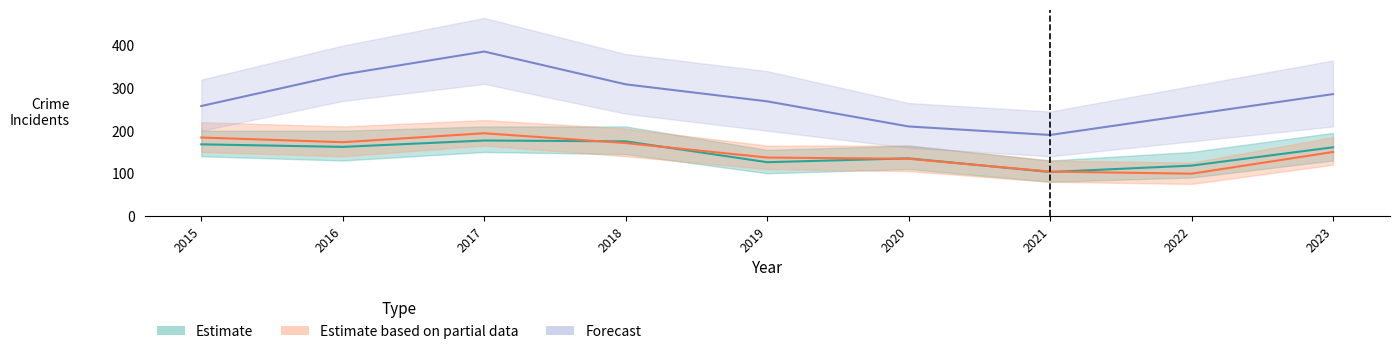

Between 2016 and 2020, which series saw the biggest shift?

Forecast